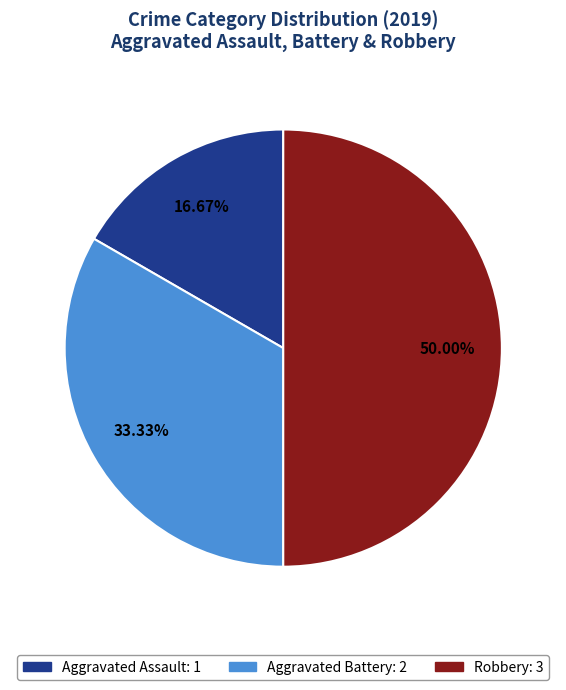

Which slice is the largest?

Robbery